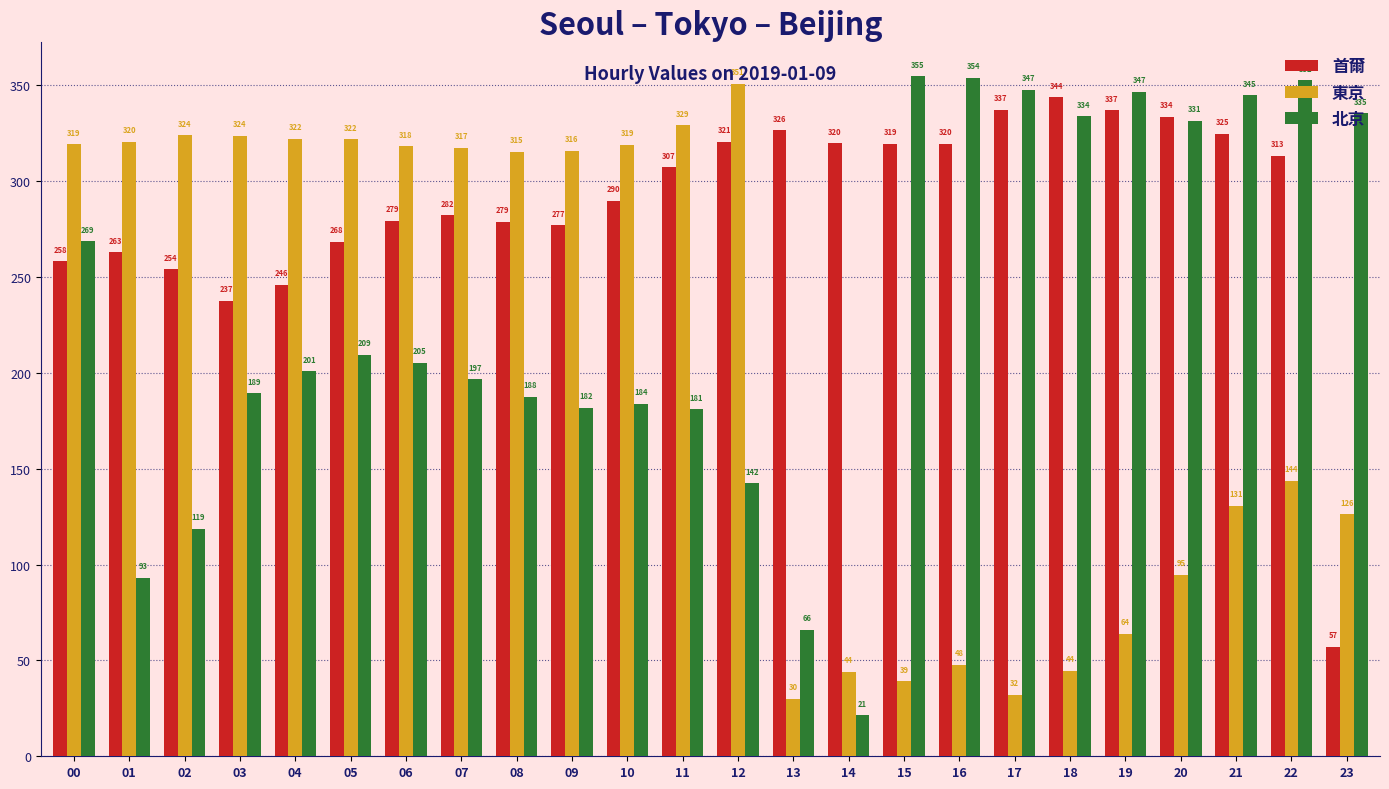

What is the difference between the 東京 values at 14 and 11?

285.2